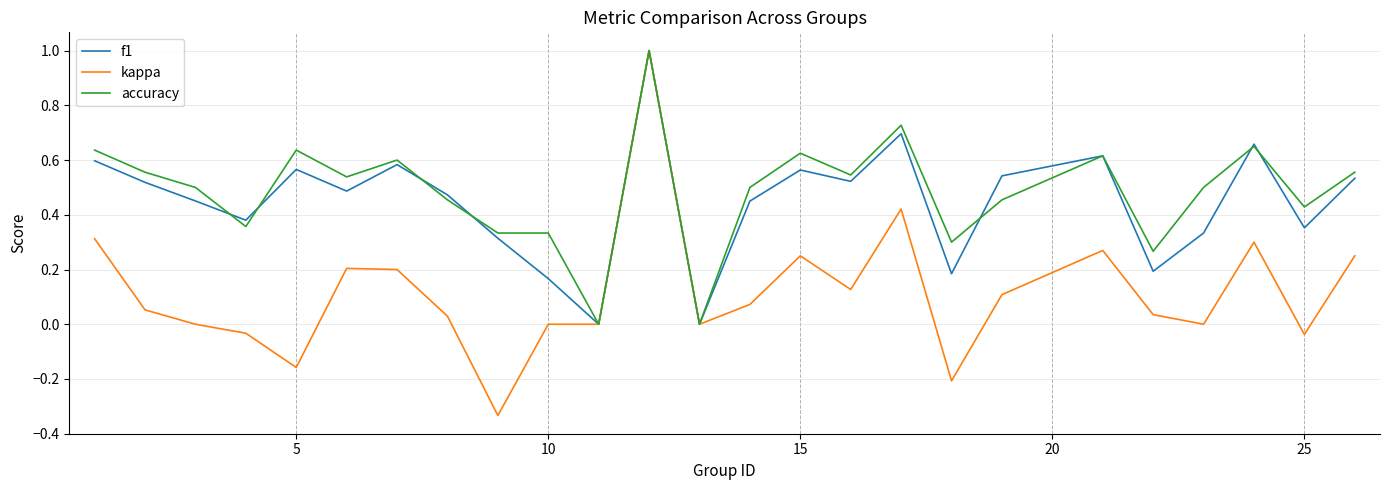

What is the maximum value for accuracy?

1.0